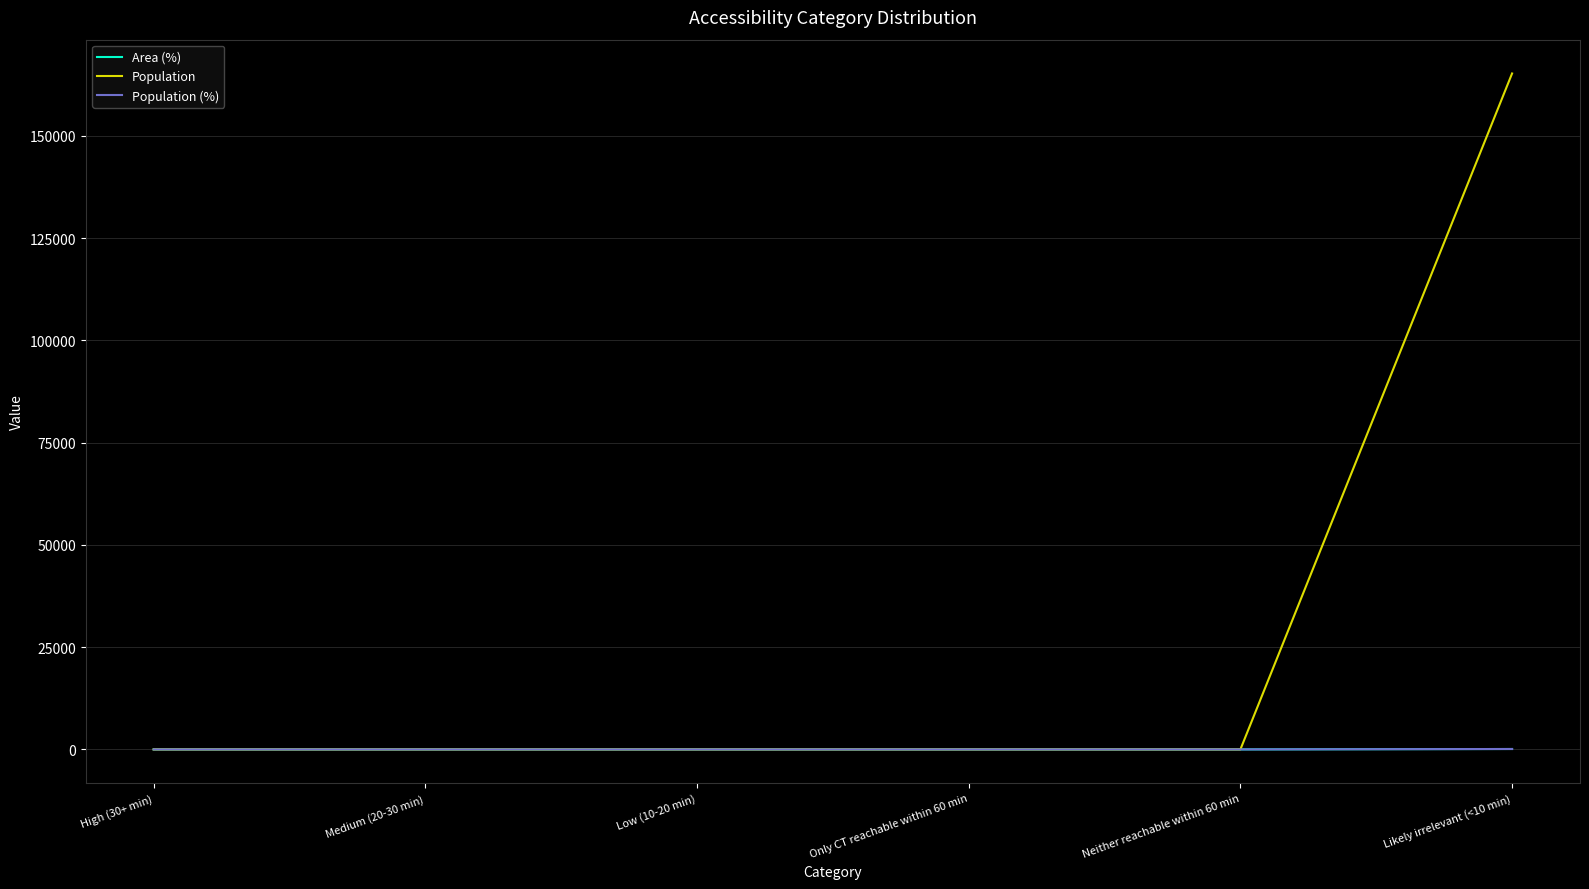

Does the chart display data point markers on the line(s)?

No